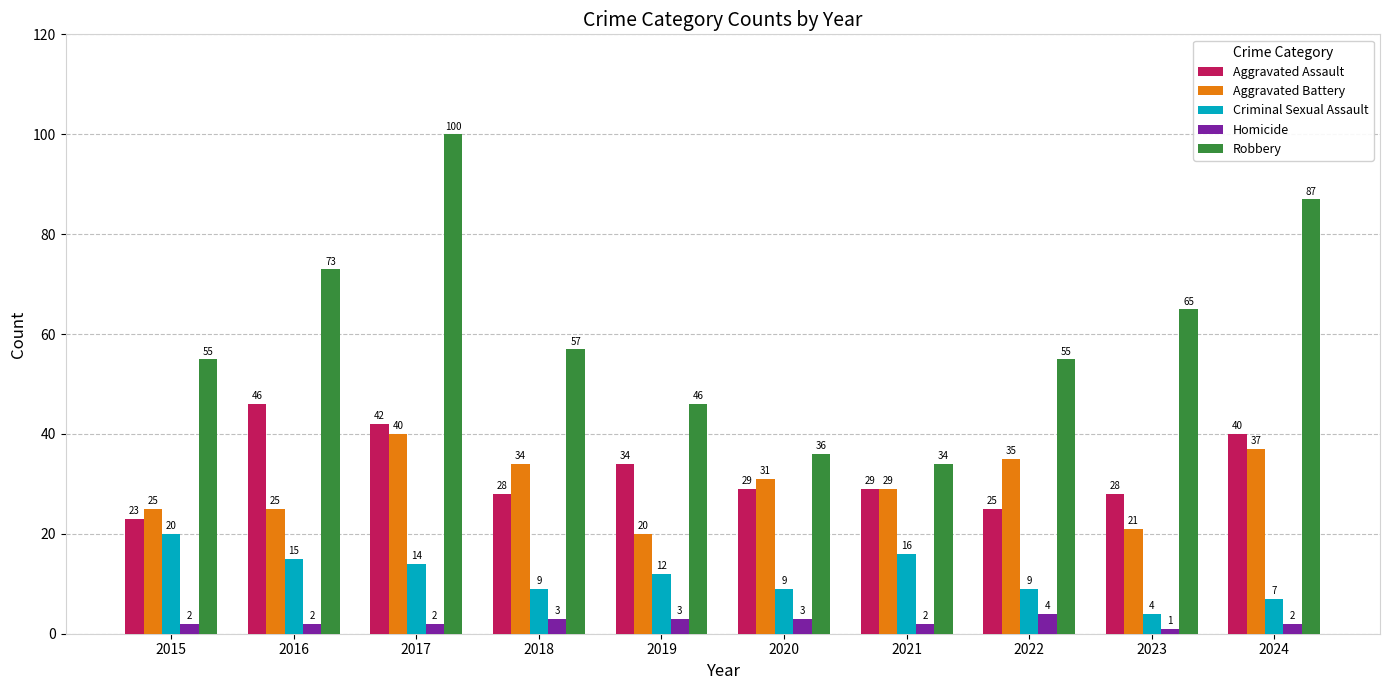

What is the smallest value displayed?

1